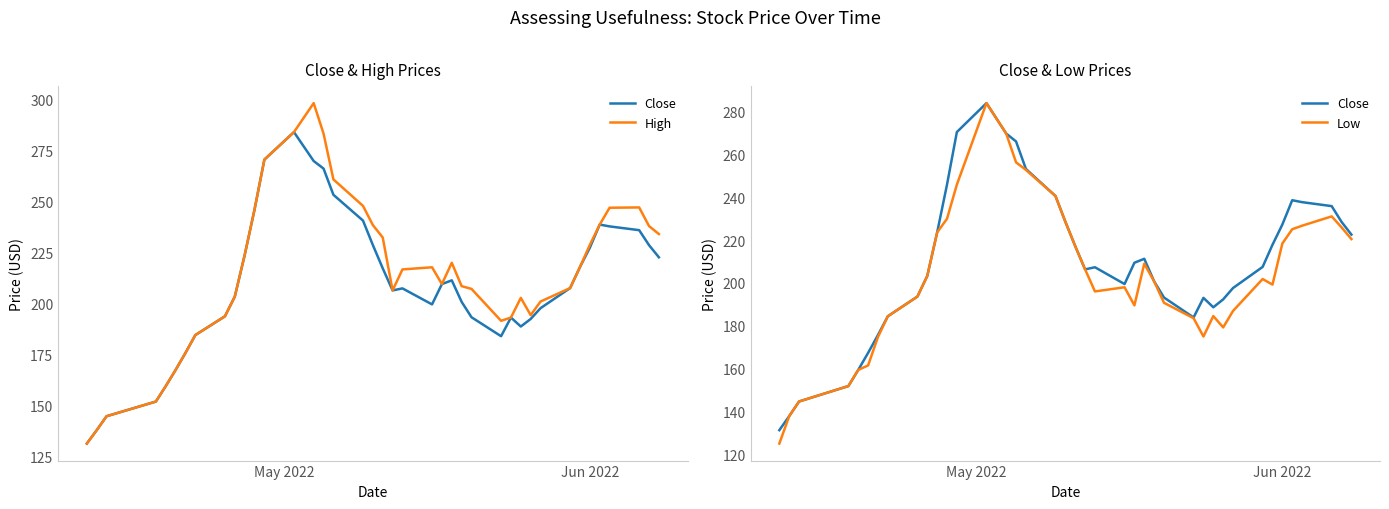

At how many categories does at least one series exceed 255?

5